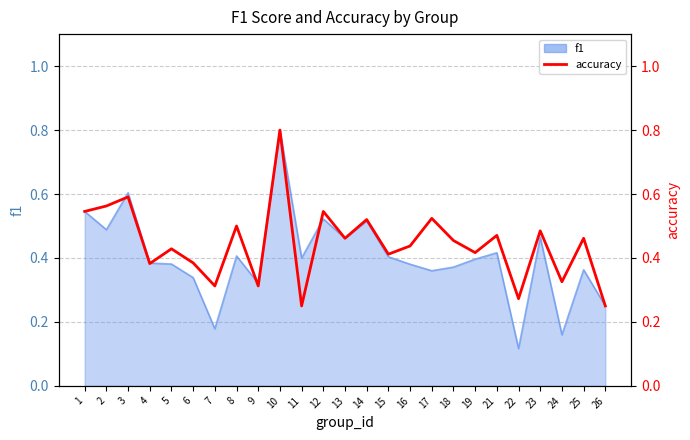

True or false: the data has more than 2 interior local peaks.

True